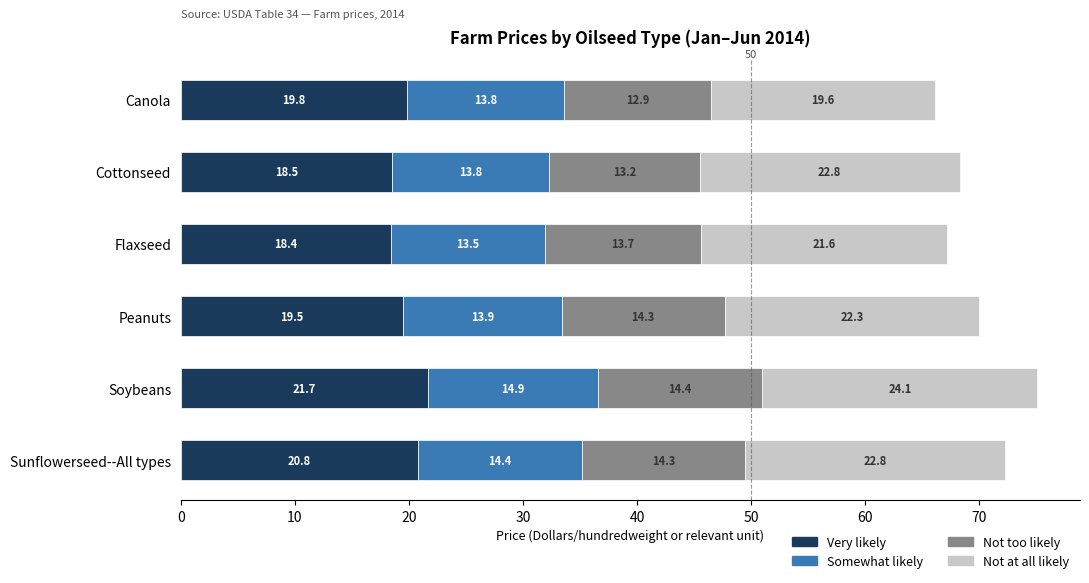

What is the difference between the Very likely values at Canola and Soybeans?

1.9